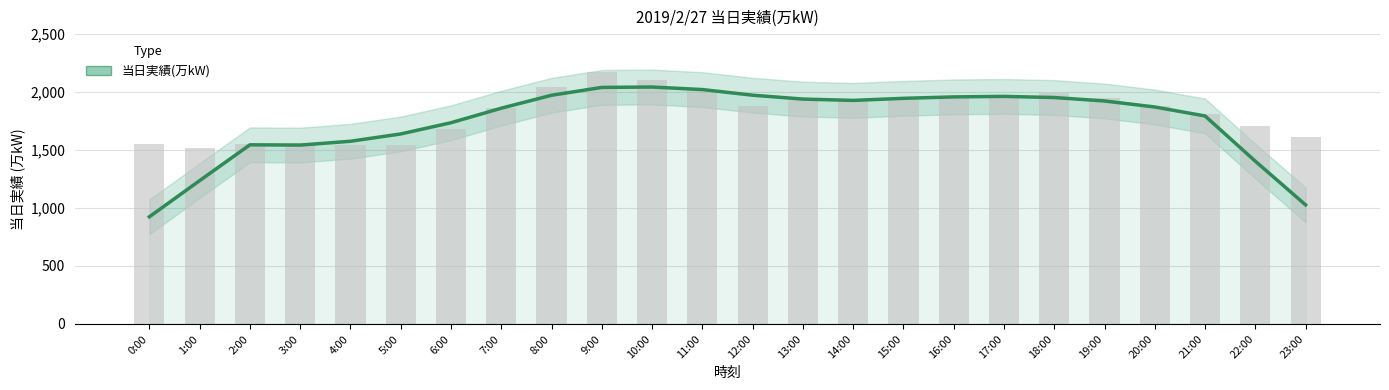

The value at 11:00 is 1084.9. True or false?

False